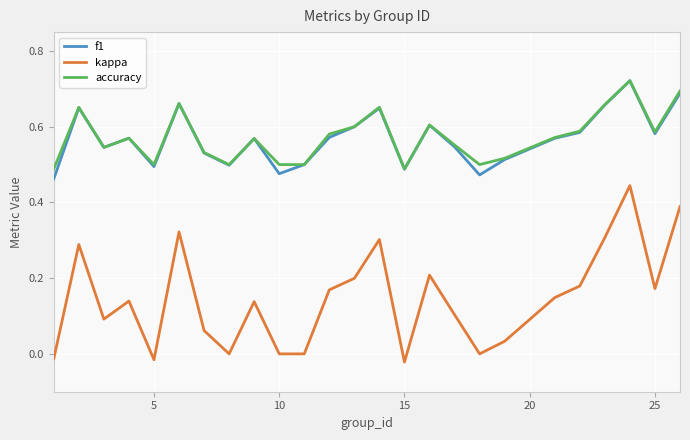

True or false: kappa and f1 cross at least once.

False